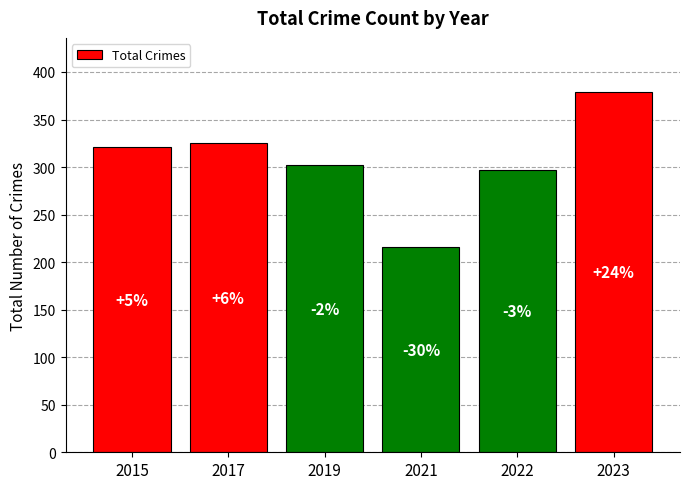

How many values are below 321?

3